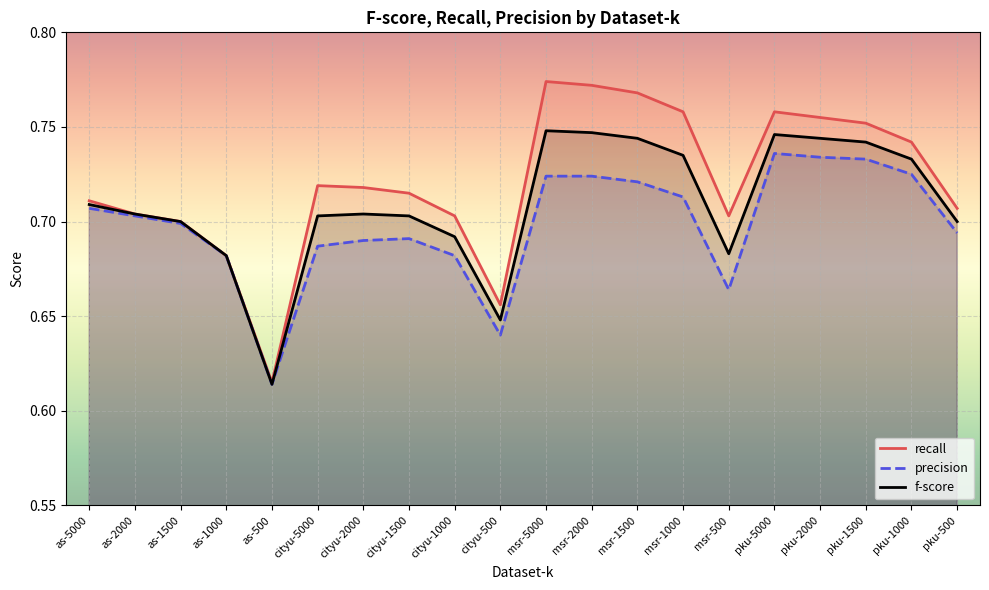

Which series has the largest total across all categories?

recall